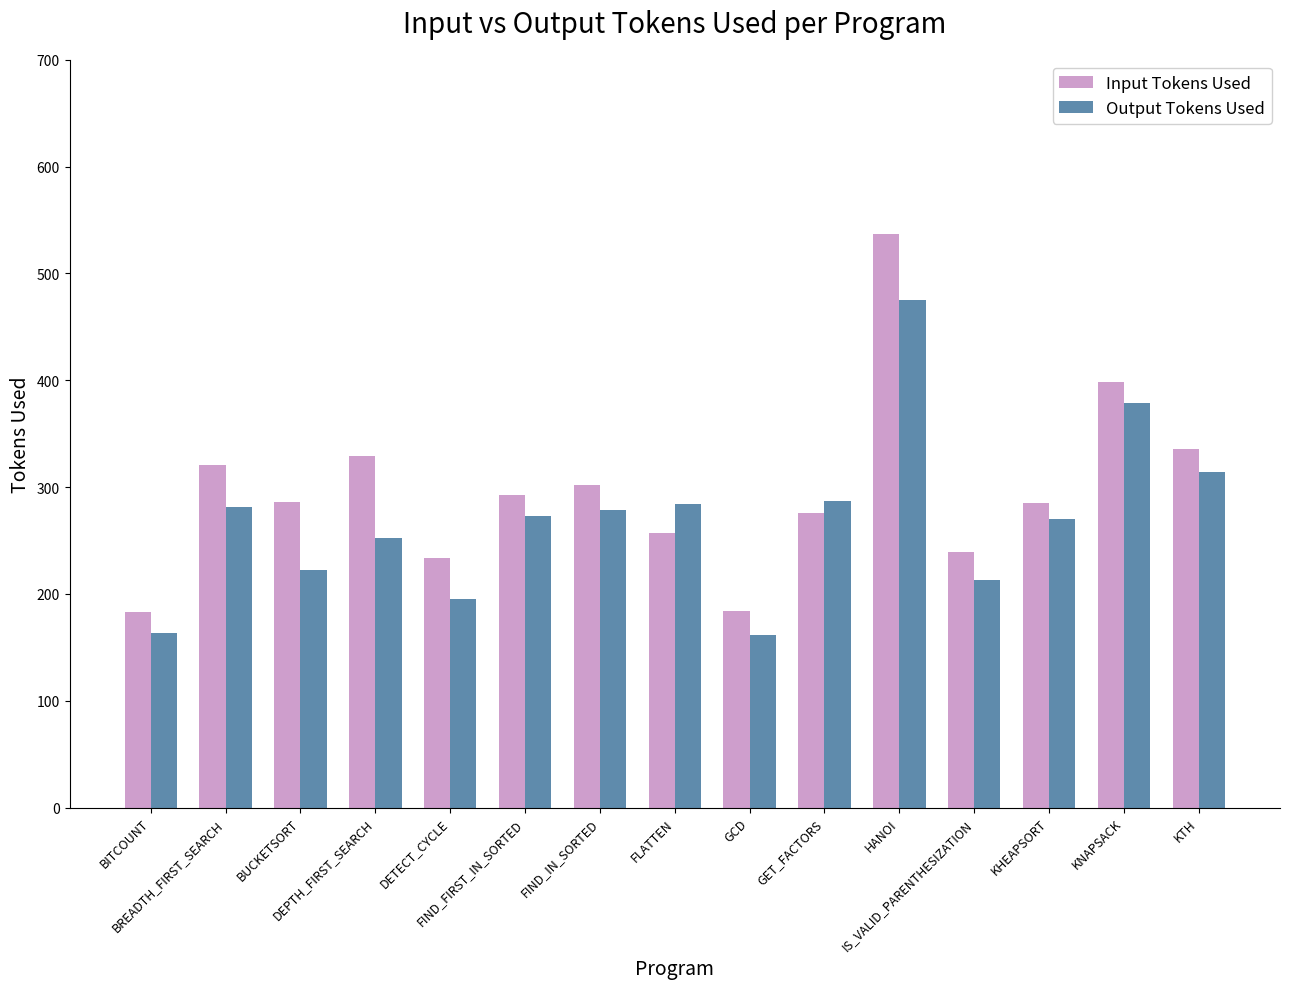

What is the maximum value for Input Tokens Used?

537